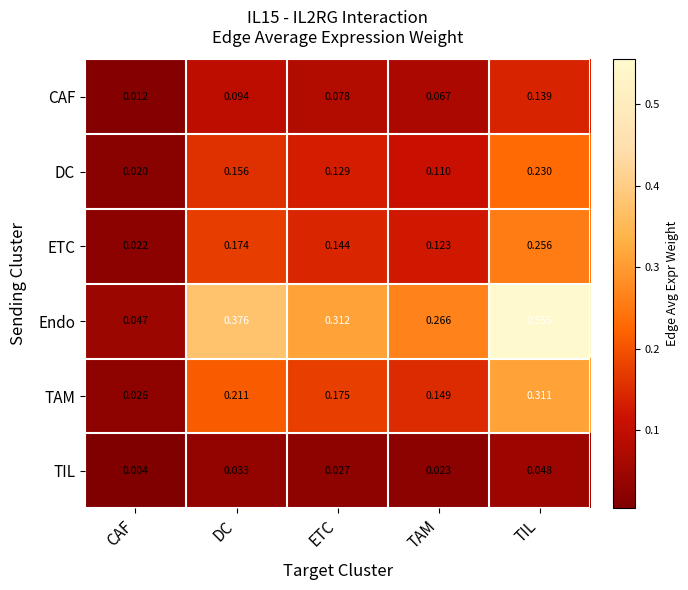

List the series in order of their peak value, highest first.

Endo, TAM, ETC, DC, CAF, TIL